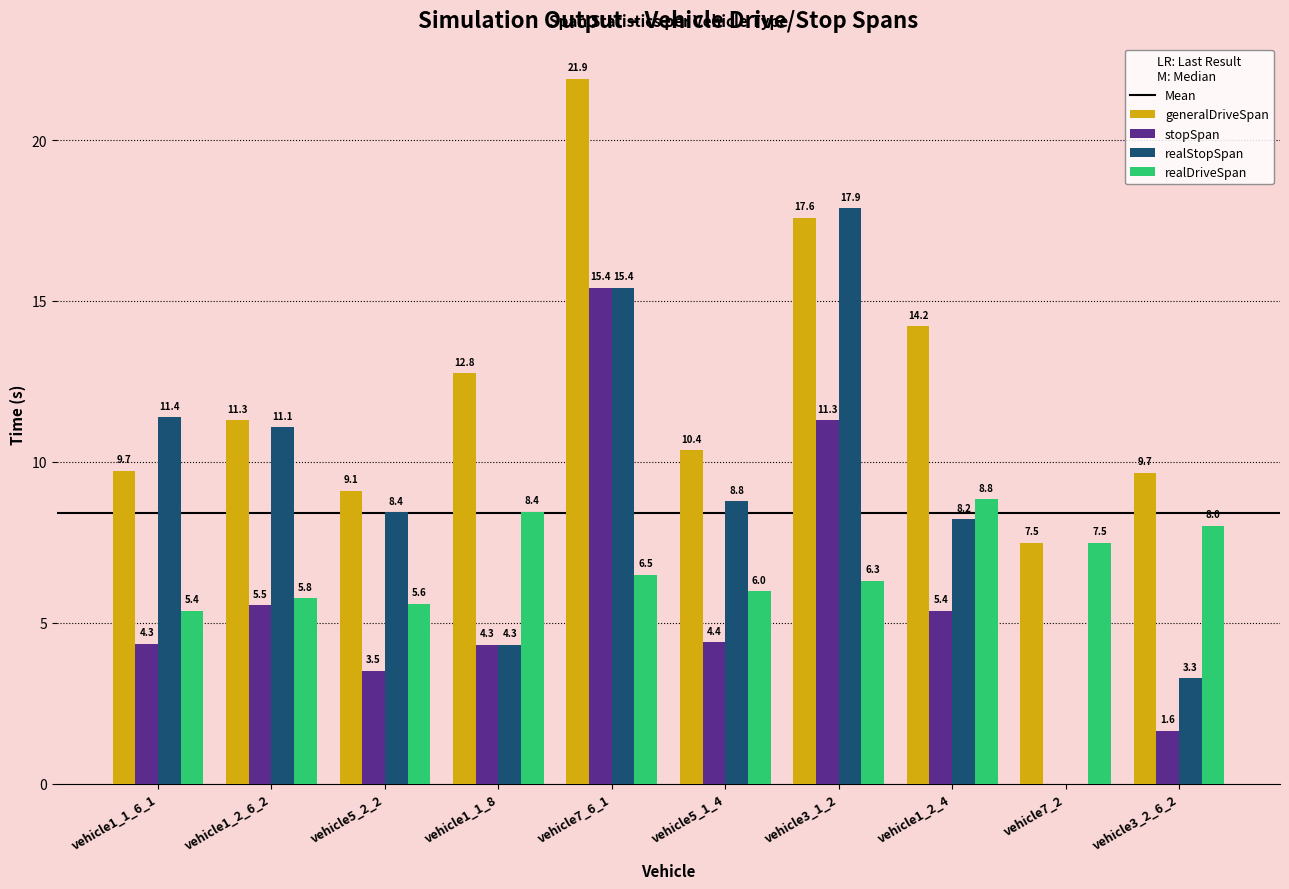

Between vehicle7_2 and vehicle3_2_6_2, which series saw the biggest shift?

realStopSpan